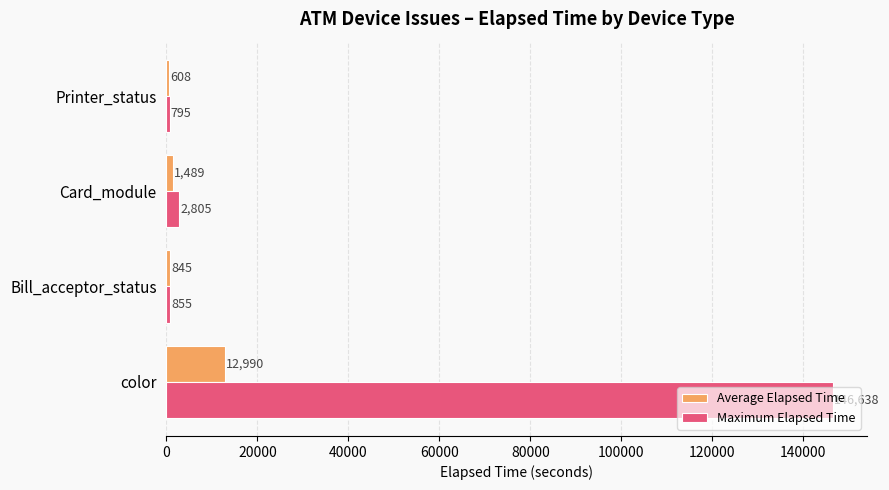

What is the difference between the maximum and second lowest values in the Average Elapsed Time series?

12144.9